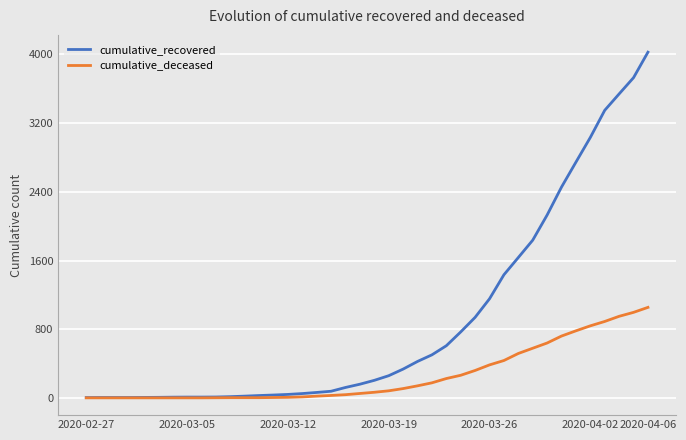

Rank the series by their maximum value, from lowest to highest.

cumulative_deceased, cumulative_recovered